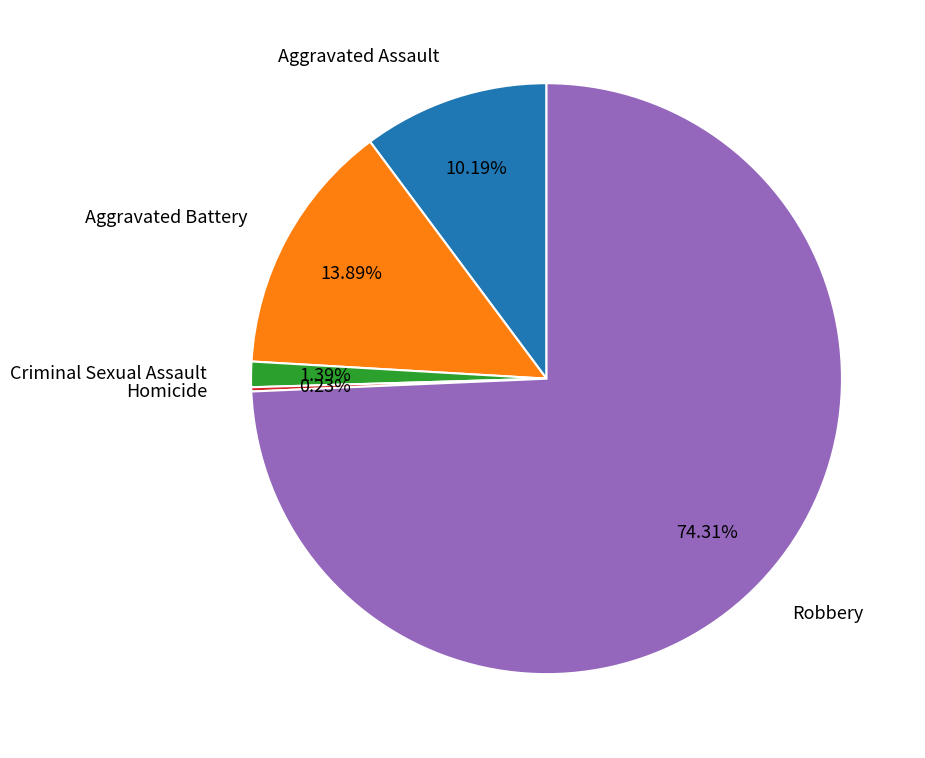

Is the sum of Robbery and Criminal Sexual Assault greater than half?

Yes